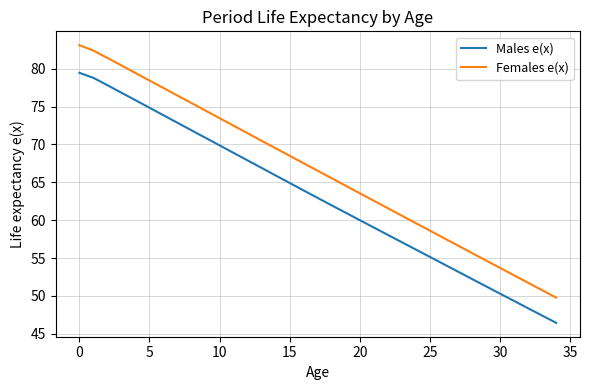

True or false: Males e(x) has more than 0 interior local peaks.

False